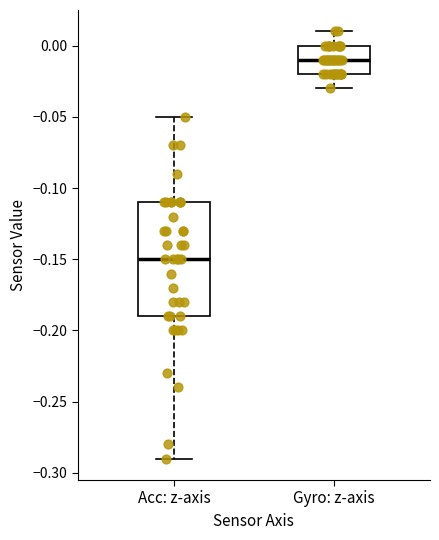

Which box is the tallest, from its lower edge to its upper edge?

Acc: z-axis